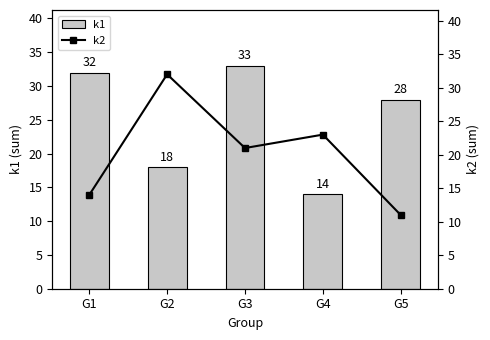

Which series has the largest total across all categories?

k1